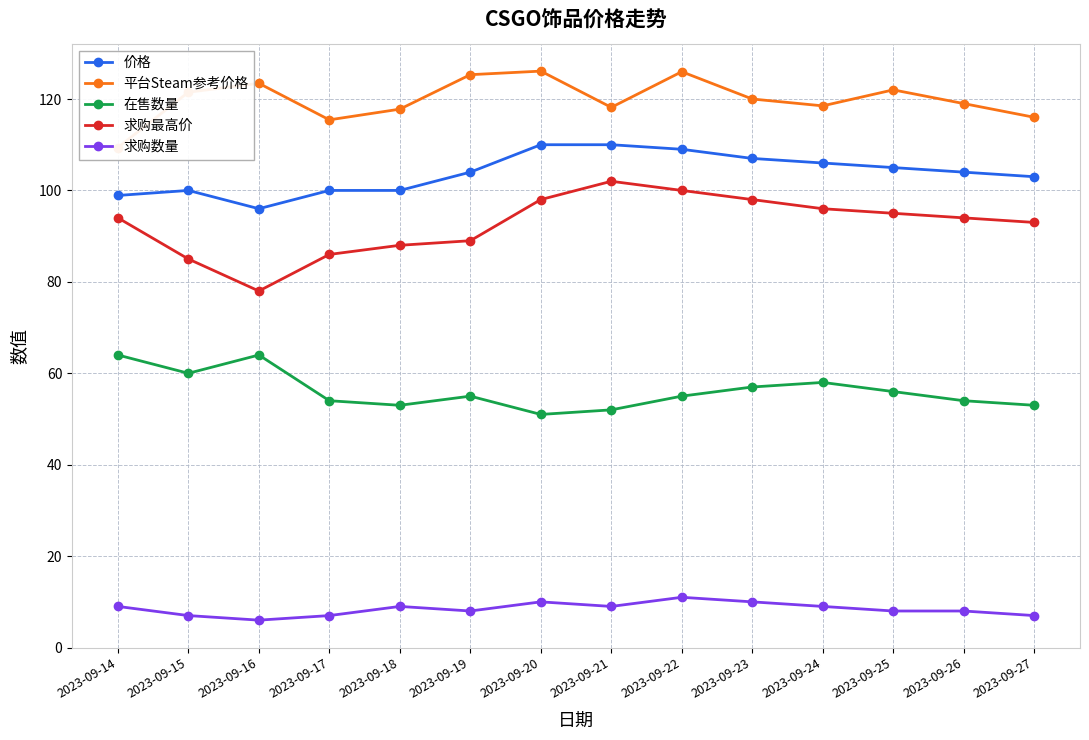

Count the number of categories in the chart.

14